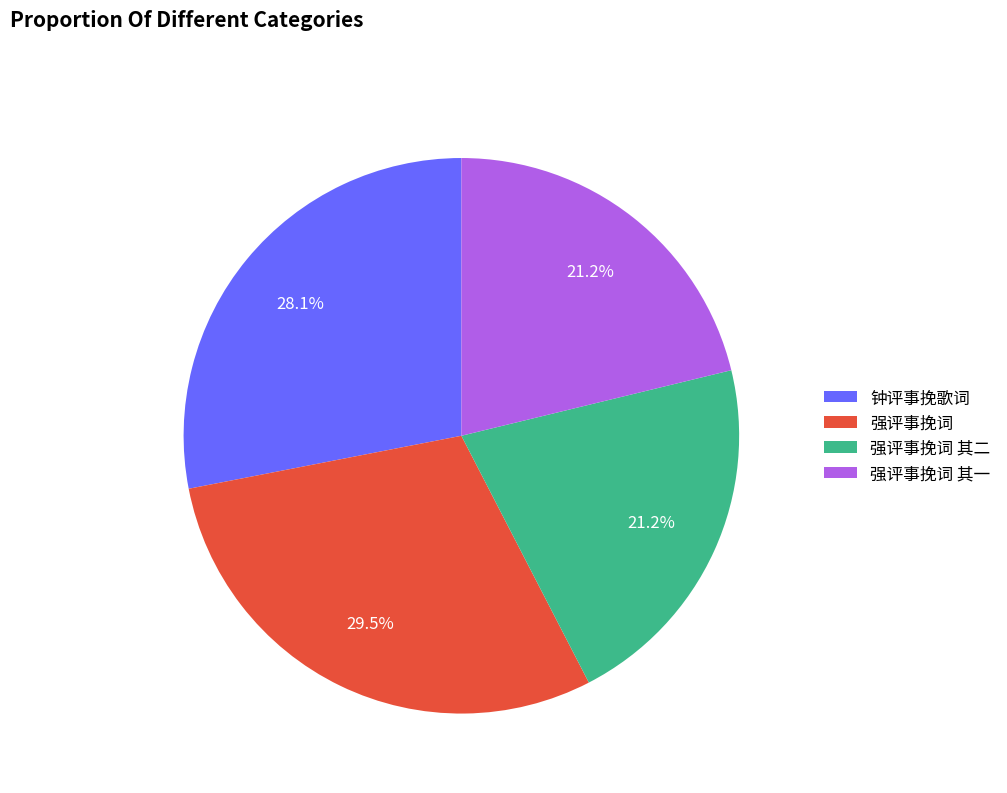

To the nearest percent, what is the average slice percentage?

25%